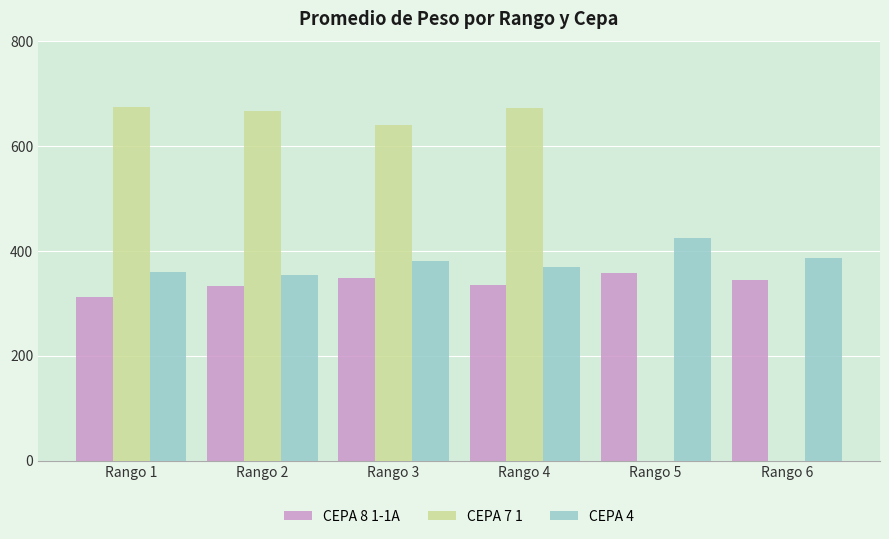

How many values in the CEPA 8 1-1A series exceed 344?

3